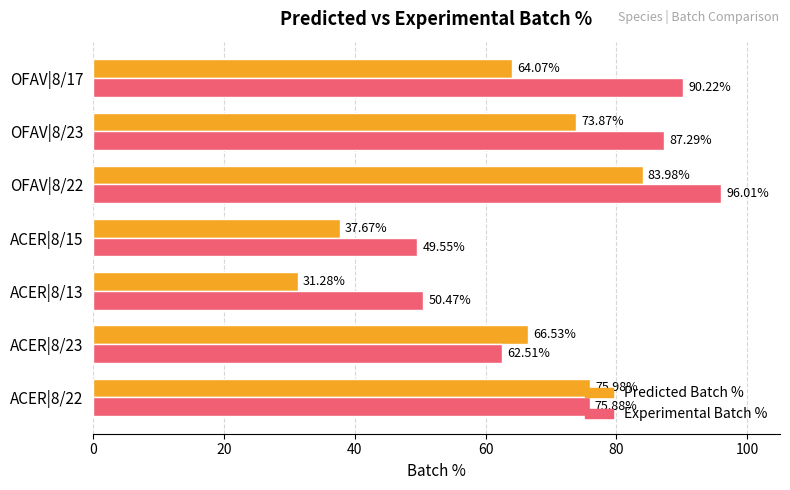

Between ACER|8/22 and ACER|8/23, which series saw the biggest shift?

Experimental Batch %